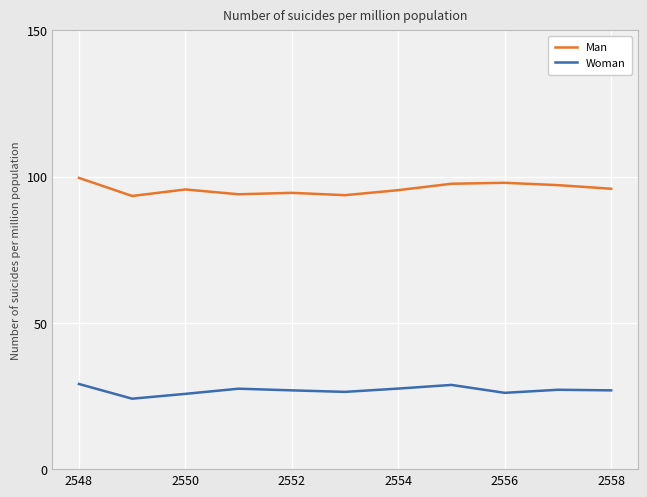

What is the lowest value of the Woman series?

24.1